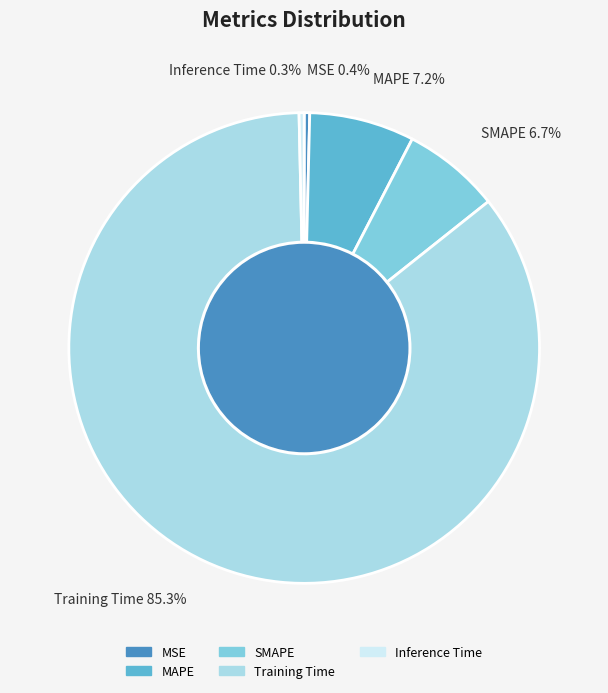

What is the largest slice in the pie chart?

Training Time